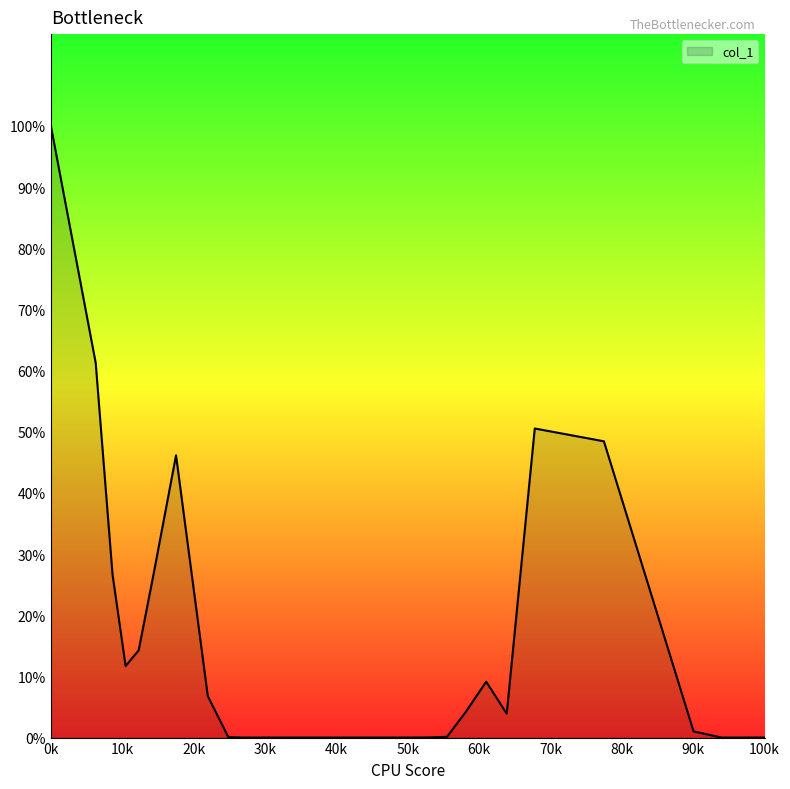

What is the greatest value displayed?

100.0